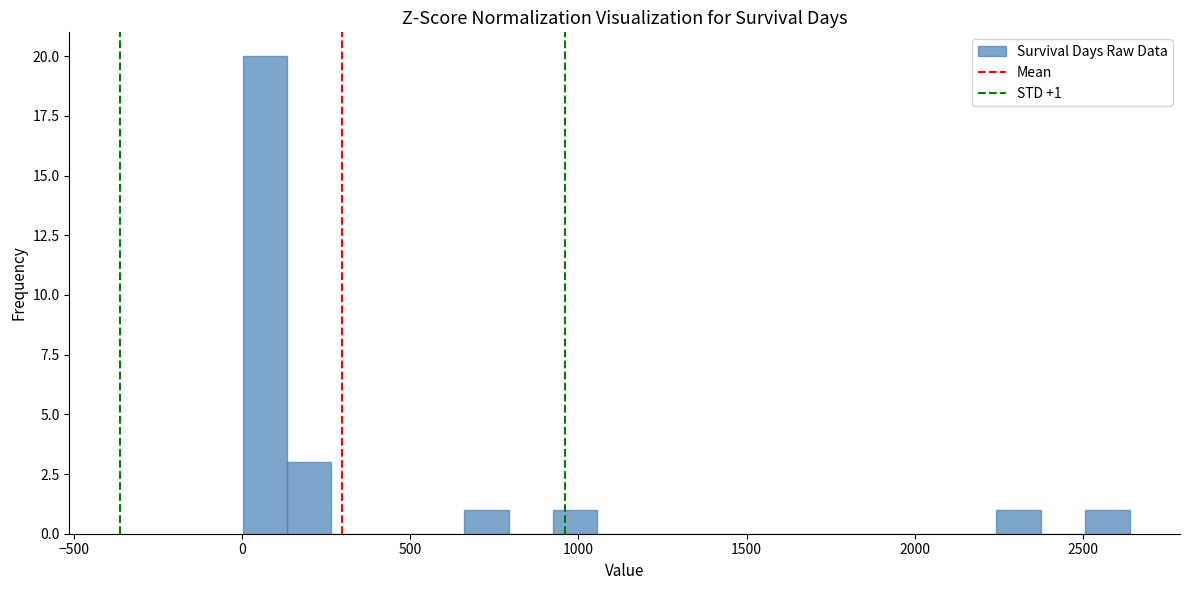

Read against the x-axis, roughly where is the centre of the tallest bar?

50